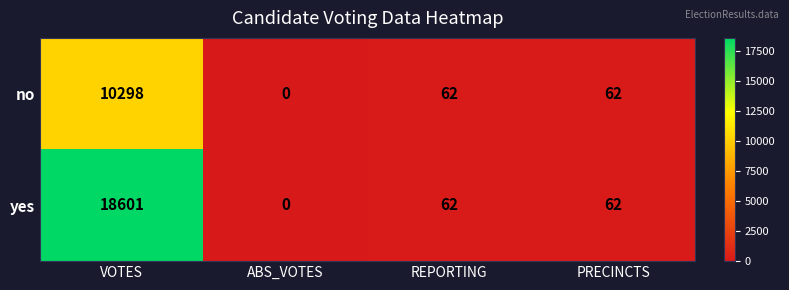

Which label corresponds to the largest value in the chart?

VOTES